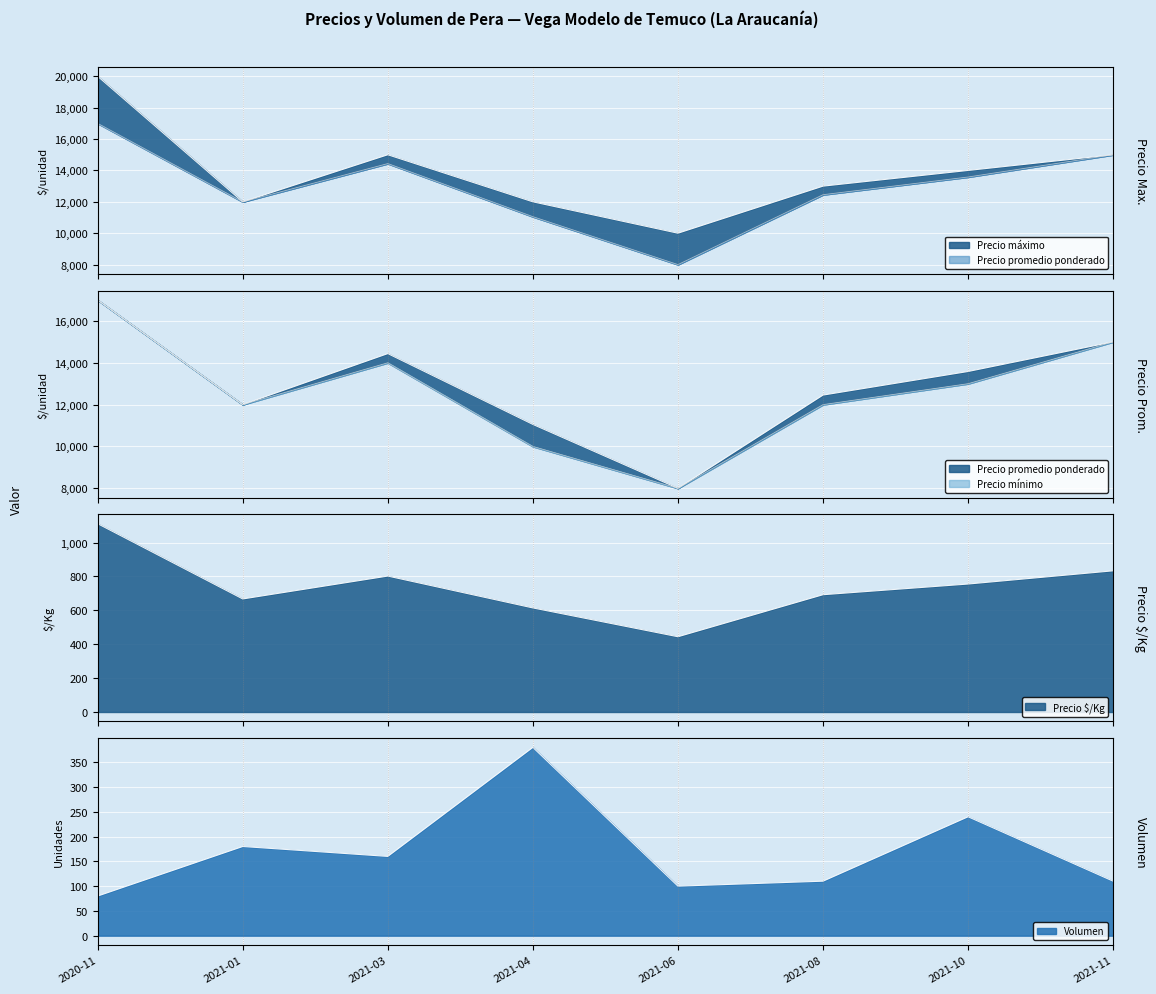

What is the label of the 6th point from the right?

2021-03